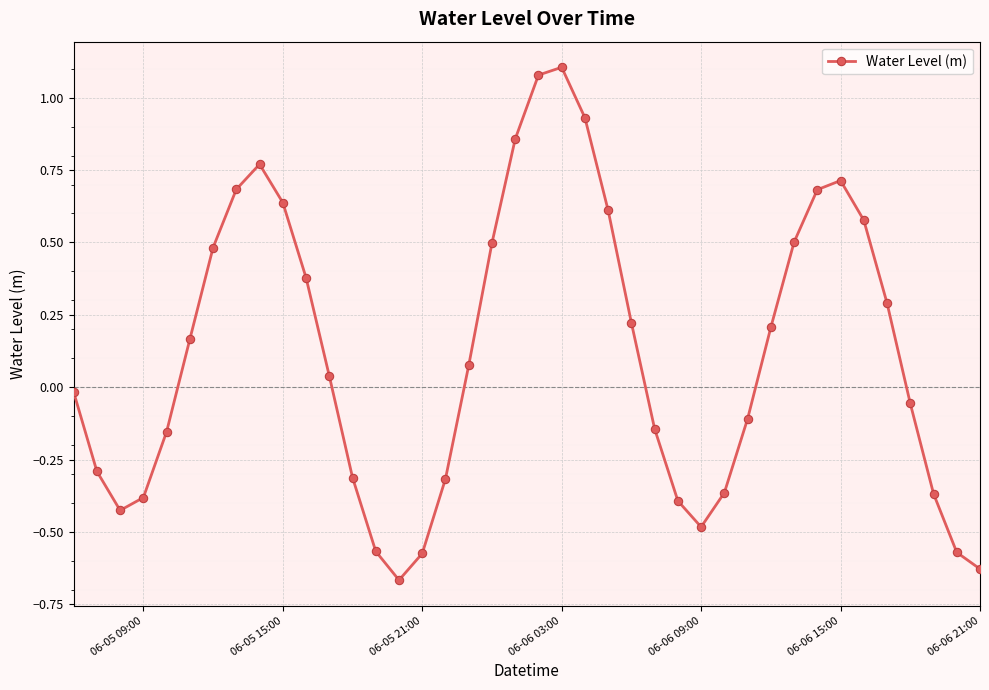

What is the difference between the second highest and minimum values?

1.7